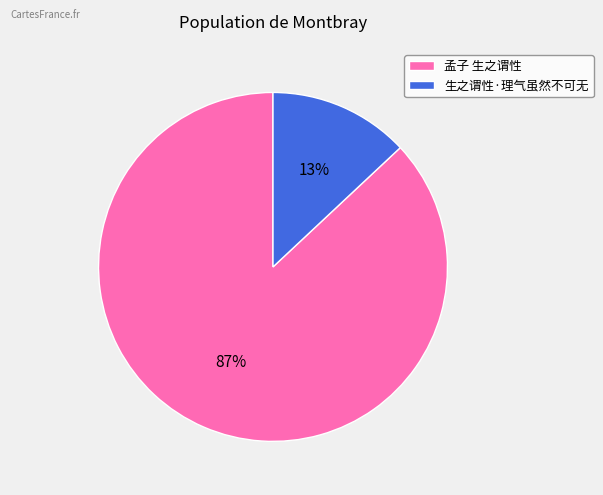

Rank the categories by value from lowest to highest.

生之谓性·理气虽然不可无, 孟子 生之谓性